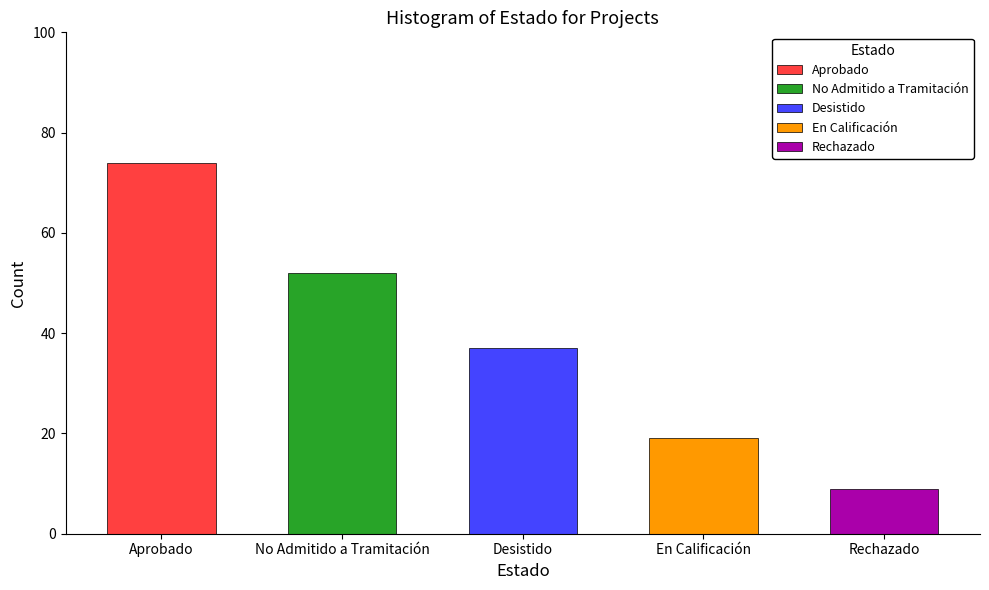

What is the value of the 2nd bar from the left?

52